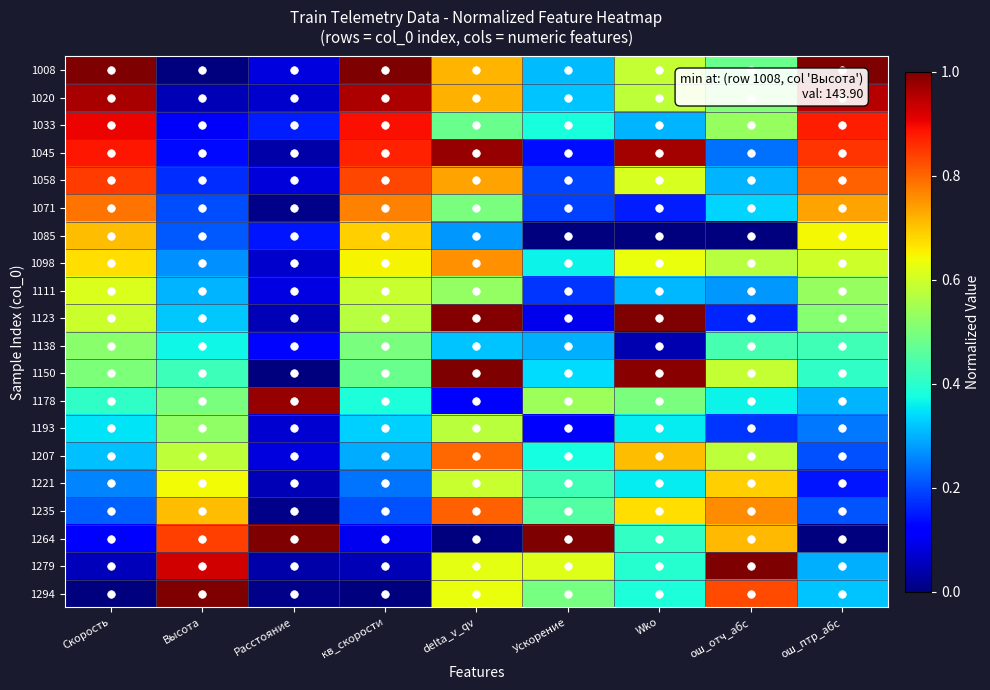

What is the total value across all series at Высота?

8.3